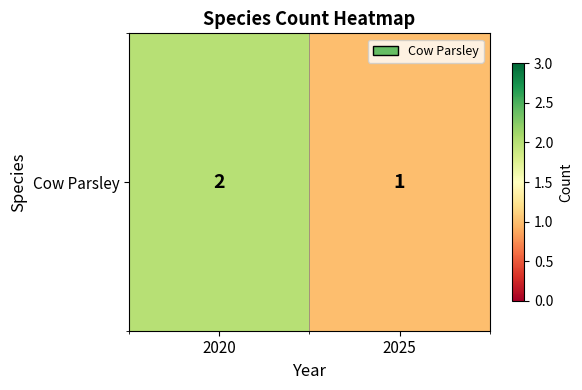

Reading left to right, list all the values displayed in this chart.

2020=2	2025=1